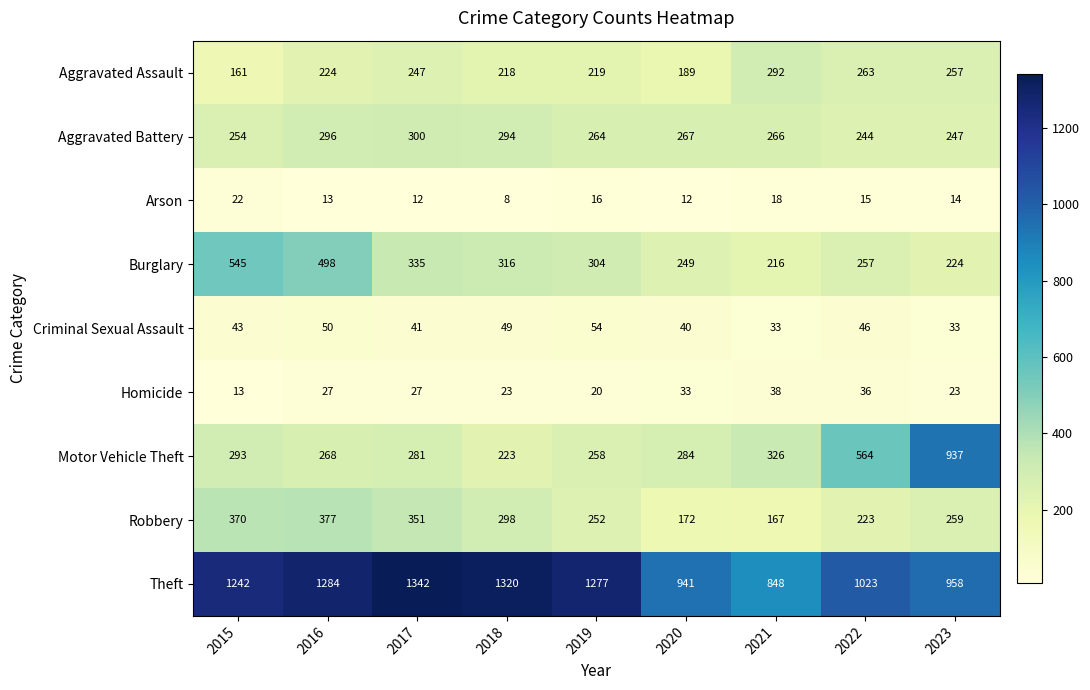

Rank the series at 2021 from lowest to highest value.

Arson, Criminal Sexual Assault, Homicide, Robbery, Burglary, Aggravated Battery, Aggravated Assault, Motor Vehicle Theft, Theft